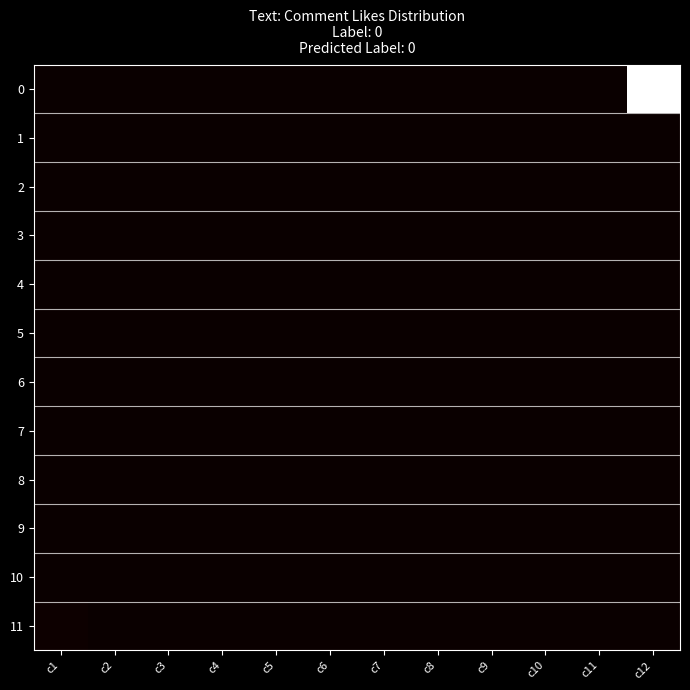

Reading left to right, extract all data points from this chart.

0: c1=0	c2=0	c3=0	c4=0	c5=0	c6=0	c7=0	c8=0	c9=0	c10=0	c11=0	c12=152
1: c1=0	c2=0	c3=0	c4=0	c5=0	c6=0	c7=0	c8=0	c9=0	c10=0	c11=0	c12=0
2: c1=0	c2=0	c3=0	c4=0	c5=0	c6=0	c7=0	c8=0	c9=0	c10=0	c11=0	c12=0
3: c1=0	c2=0	c3=0	c4=0	c5=0	c6=0	c7=0	c8=0	c9=0	c10=0	c11=0	c12=0
4: c1=0	c2=0	c3=0	c4=0	c5=0	c6=0	c7=0	c8=0	c9=0	c10=0	c11=0	c12=0
5: c1=0	c2=0	c3=0	c4=0	c5=0	c6=0	c7=0	c8=0	c9=0	c10=0	c11=0	c12=0
6: c1=0	c2=0	c3=0	c4=0	c5=0	c6=0	c7=0	c8=0	c9=0	c10=0	c11=0	c12=0
7: c1=0	c2=0	c3=0	c4=0	c5=0	c6=0	c7=0	c8=0	c9=0	c10=0	c11=0	c12=0
8: c1=0	c2=0	c3=0	c4=0	c5=0	c6=0	c7=0	c8=0	c9=0	c10=0	c11=0	c12=0
9: c1=0	c2=0	c3=0	c4=0	c5=0	c6=0	c7=0	c8=0	c9=0	c10=0	c11=0	c12=0
10: c1=0	c2=0	c3=0	c4=0	c5=0	c6=0	c7=0	c8=0	c9=0	c10=0	c11=0	c12=0
11: c1=1	c2=0	c3=0	c4=0	c5=0	c6=0	c7=0	c8=0	c9=0	c10=0	c11=0	c12=0